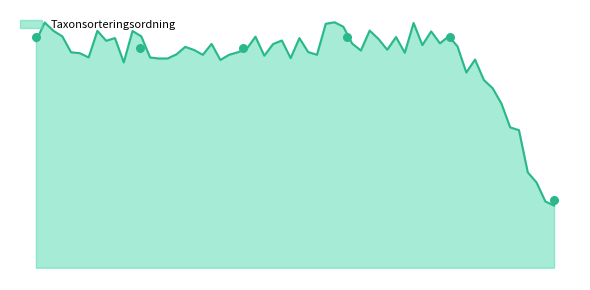

Which has a higher value, 2019-07-31 or 2019-07-31?

2019-07-31